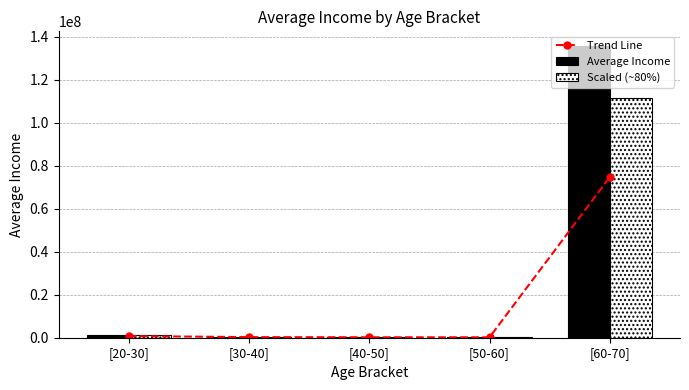

Which series has the largest range (max minus min)?

Average Income